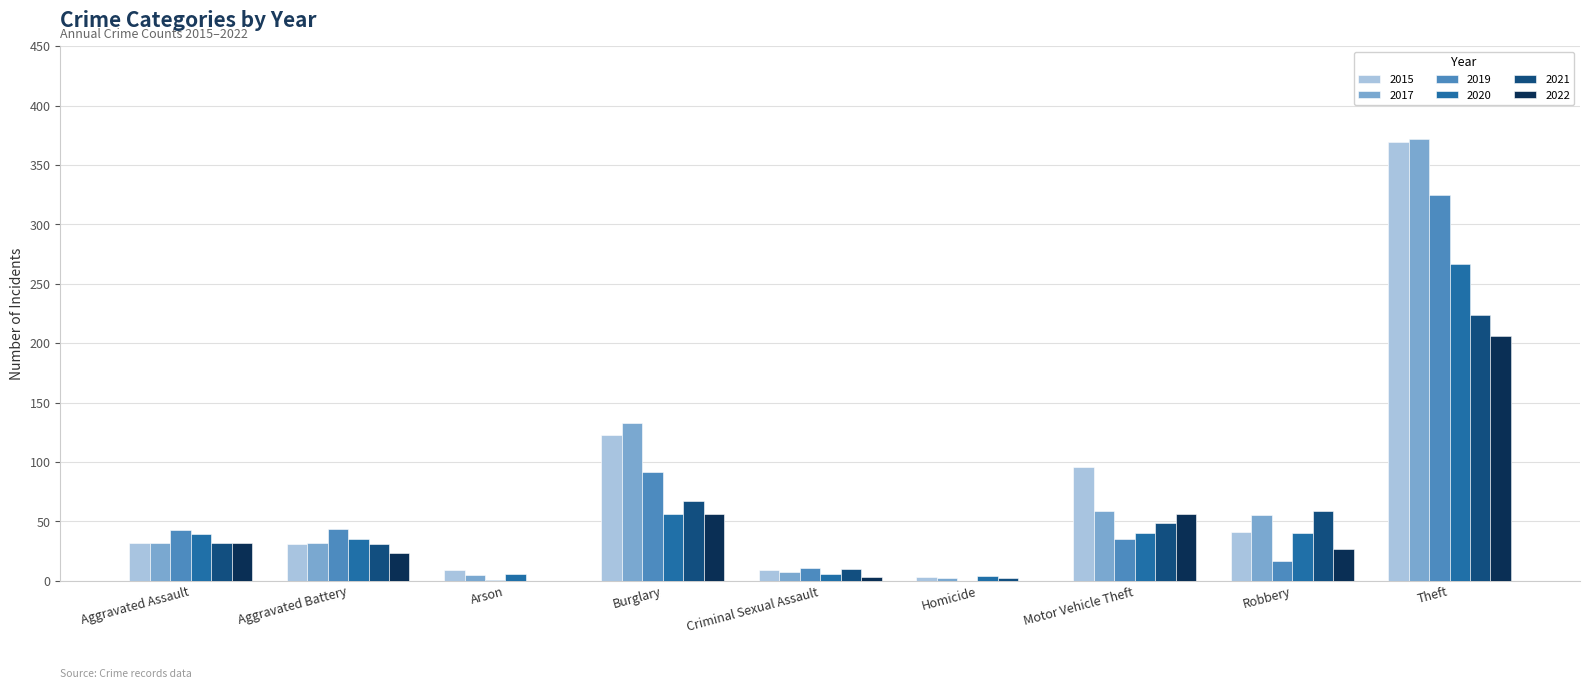

What is the label of the 2nd bar from the left?

Aggravated Battery